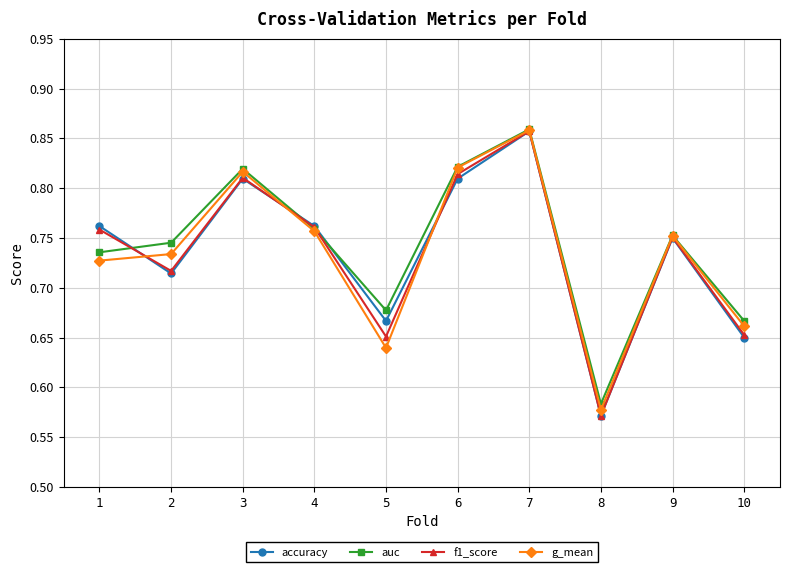

At which category is the sum across all series the highest?

7